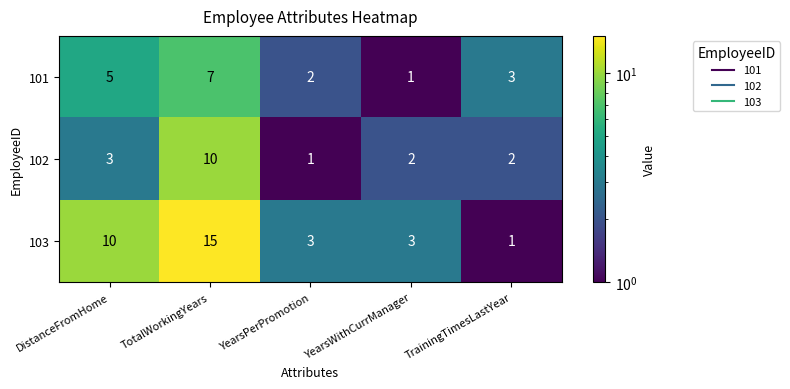

Reading left to right, extract all data points from this chart.

101: DistanceFromHome=5	TotalWorkingYears=7	YearsPerPromotion=2	YearsWithCurrManager=1	TrainingTimesLastYear=3
102: DistanceFromHome=3	TotalWorkingYears=10	YearsPerPromotion=1	YearsWithCurrManager=2	TrainingTimesLastYear=2
103: DistanceFromHome=10	TotalWorkingYears=15	YearsPerPromotion=3	YearsWithCurrManager=3	TrainingTimesLastYear=1